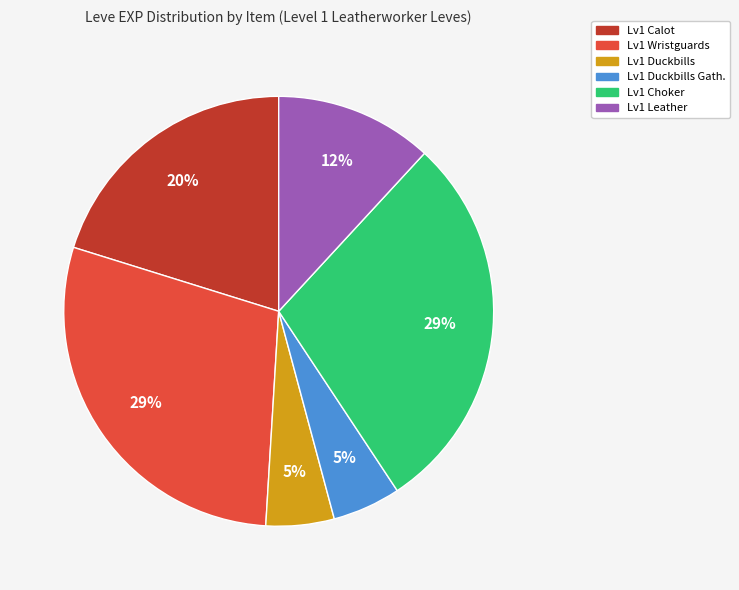

To the nearest percent, what is the average slice percentage?

17%